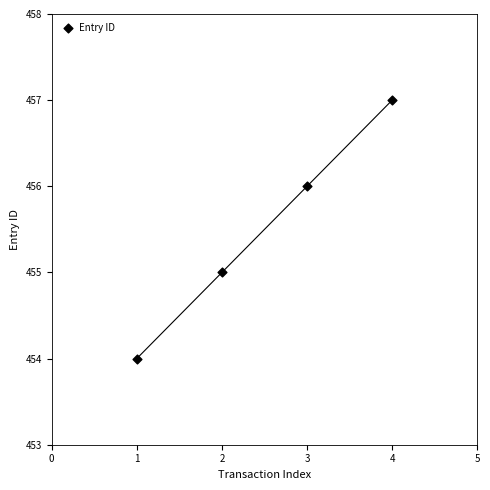

What is the average Y value?

456